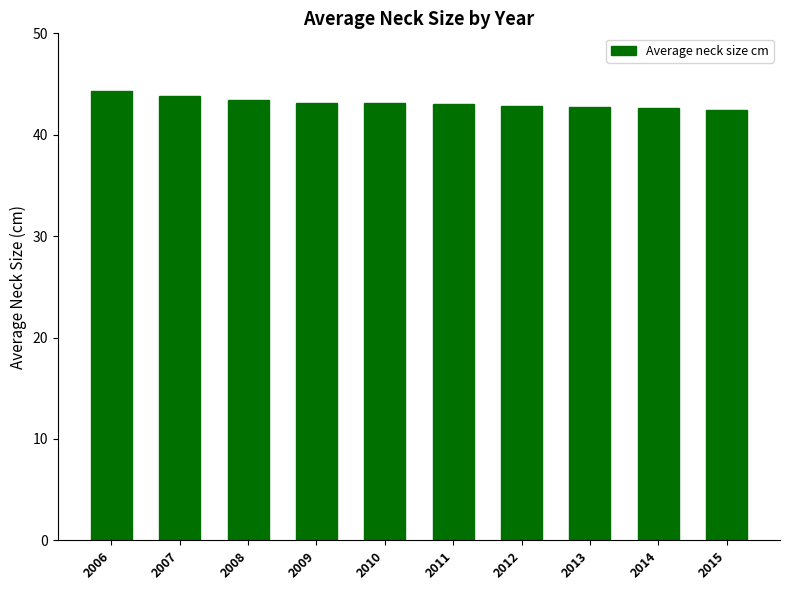

What is the difference between the second highest and minimum values?

1.4